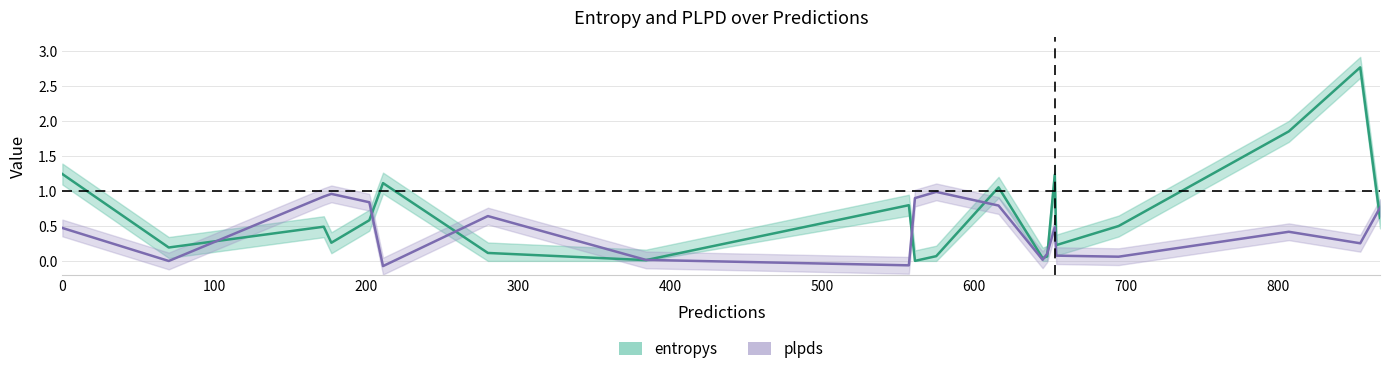

Rank the series at 200 from lowest to highest value.

entropys, plpds